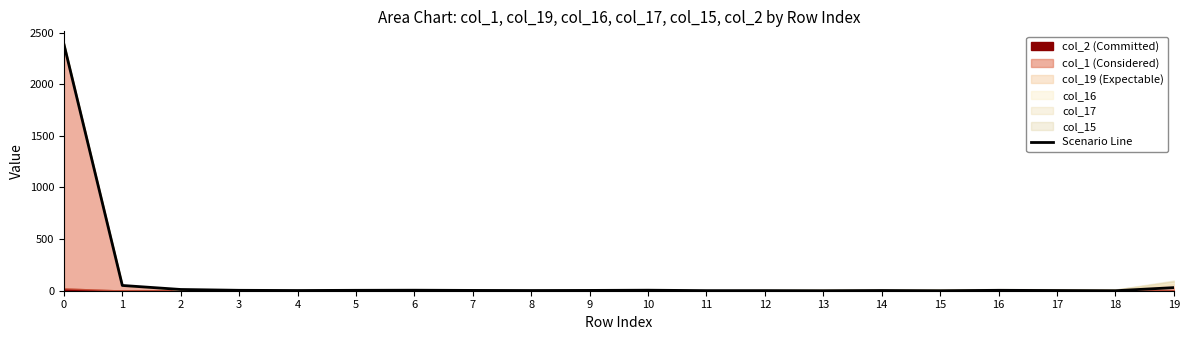

How many values are below 3?

9